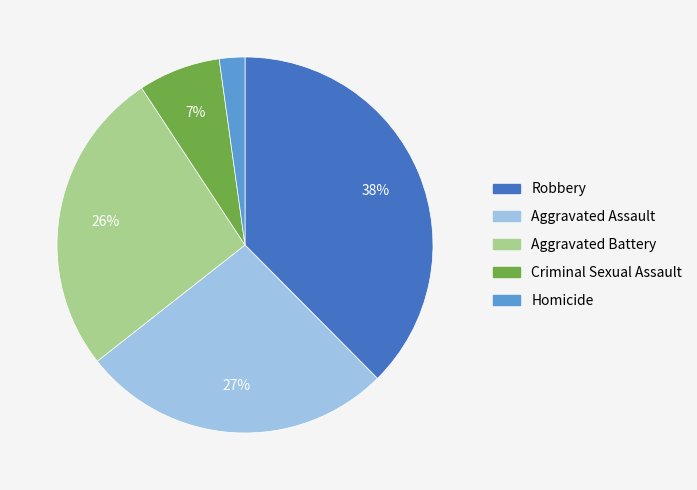

The Homicide slice represents 15% of the pie. True or false?

False